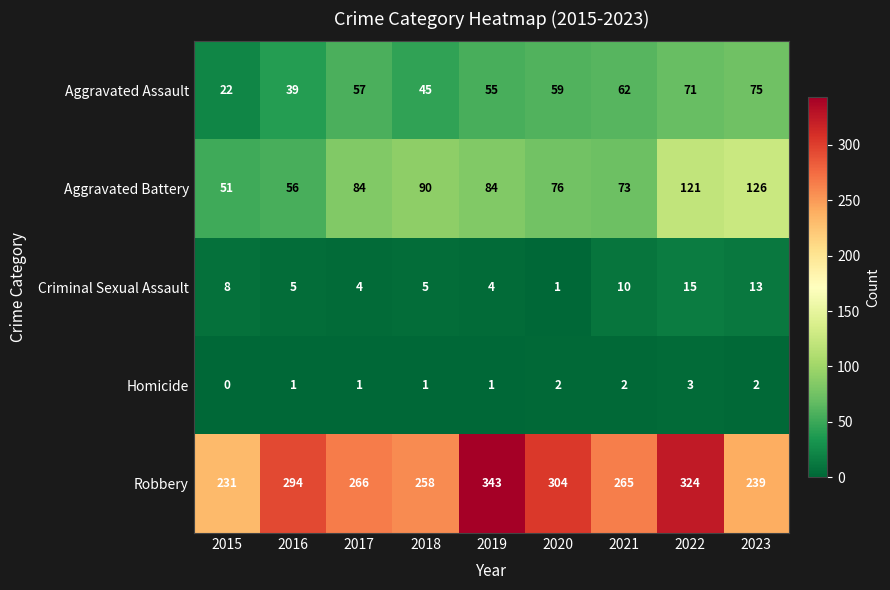

Which series has the largest range (max minus min)?

Robbery